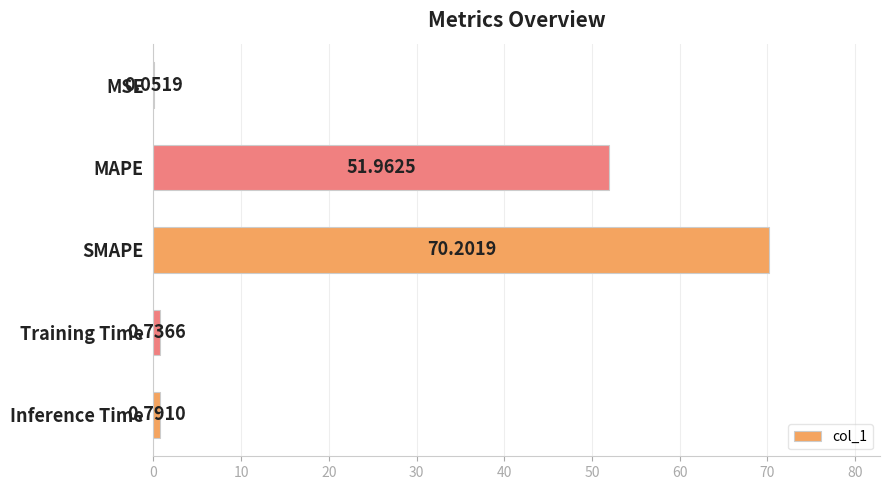

At which label is the value closest to 35?

MAPE